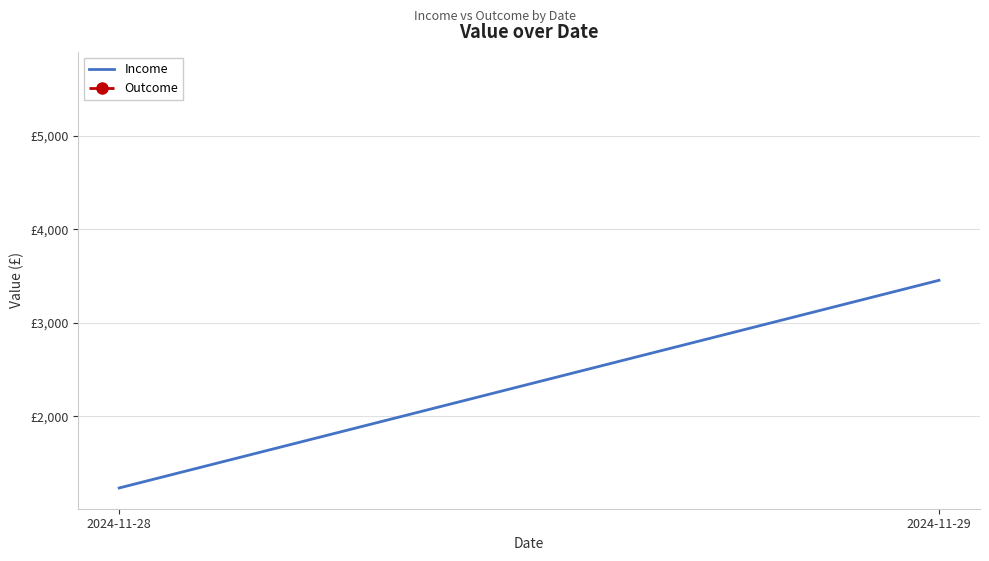

Where is the data nearest to the value 2345?

2024-11-28